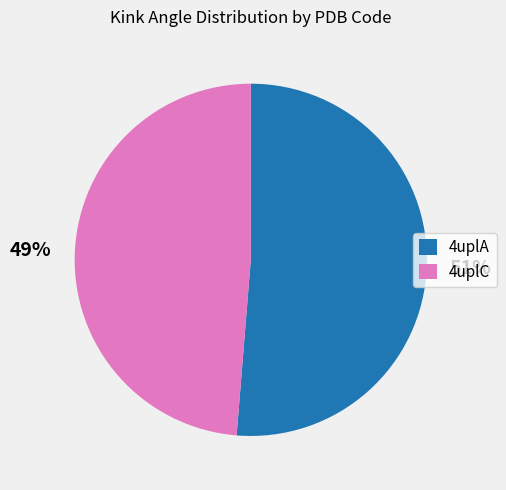

What percentage is the 4uplA slice, to the nearest percent?

51%